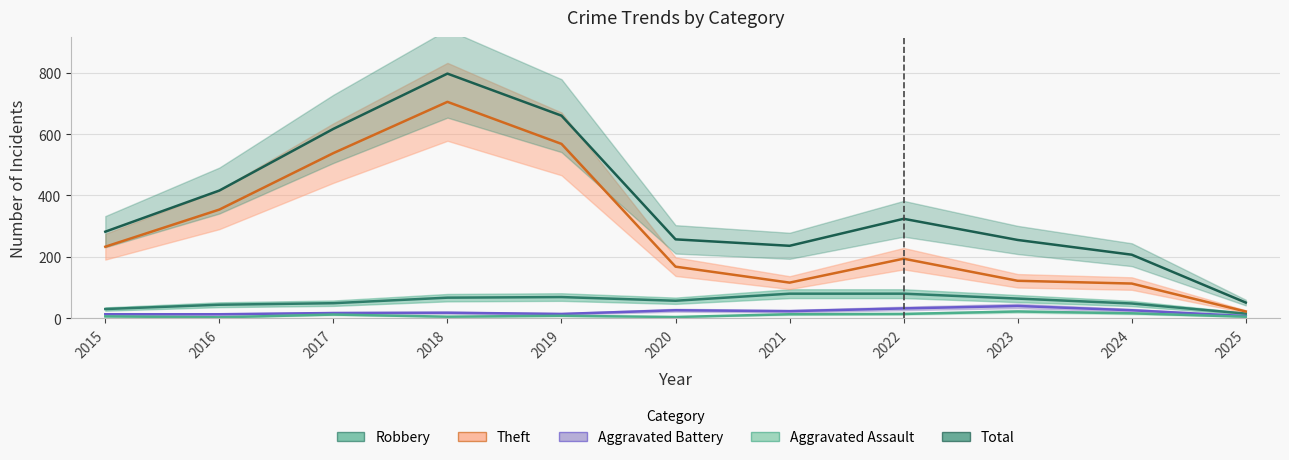

What is the highest value of the Aggravated Assault series?

22